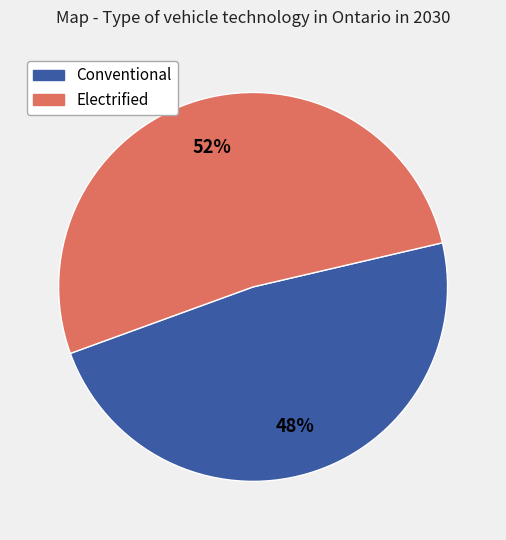

Does any single category account for the majority?

Yes